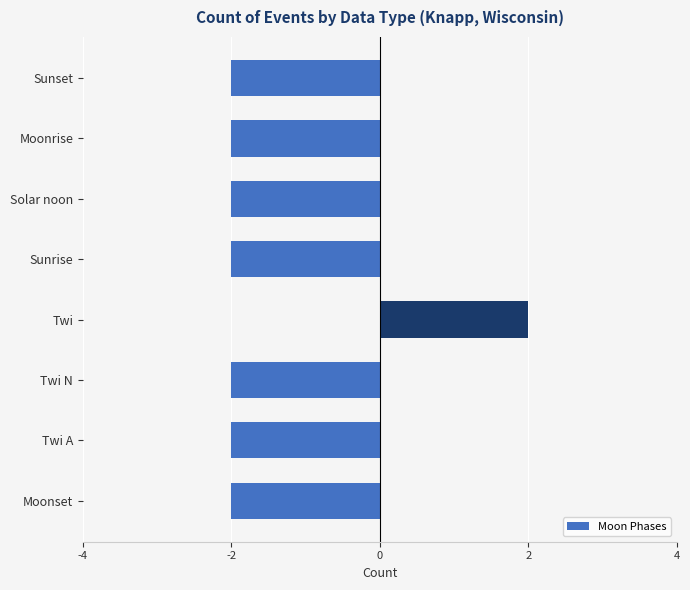

Reading bottom to top, transcribe all the data shown in this chart.

-2	-2	-2	2	-2	-2	-2	-2